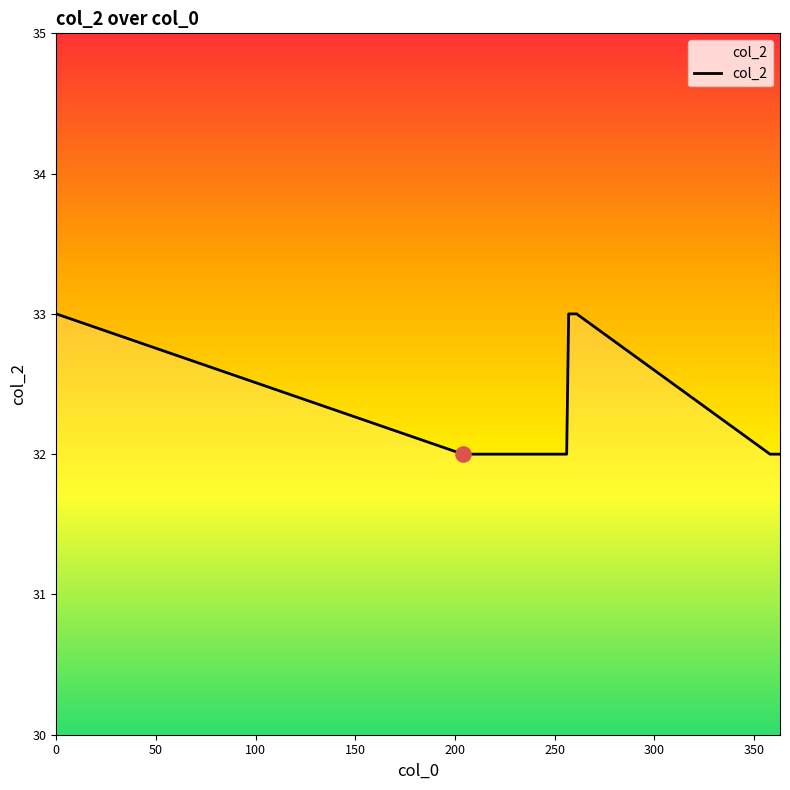

What is the maximum value shown in the chart?

33